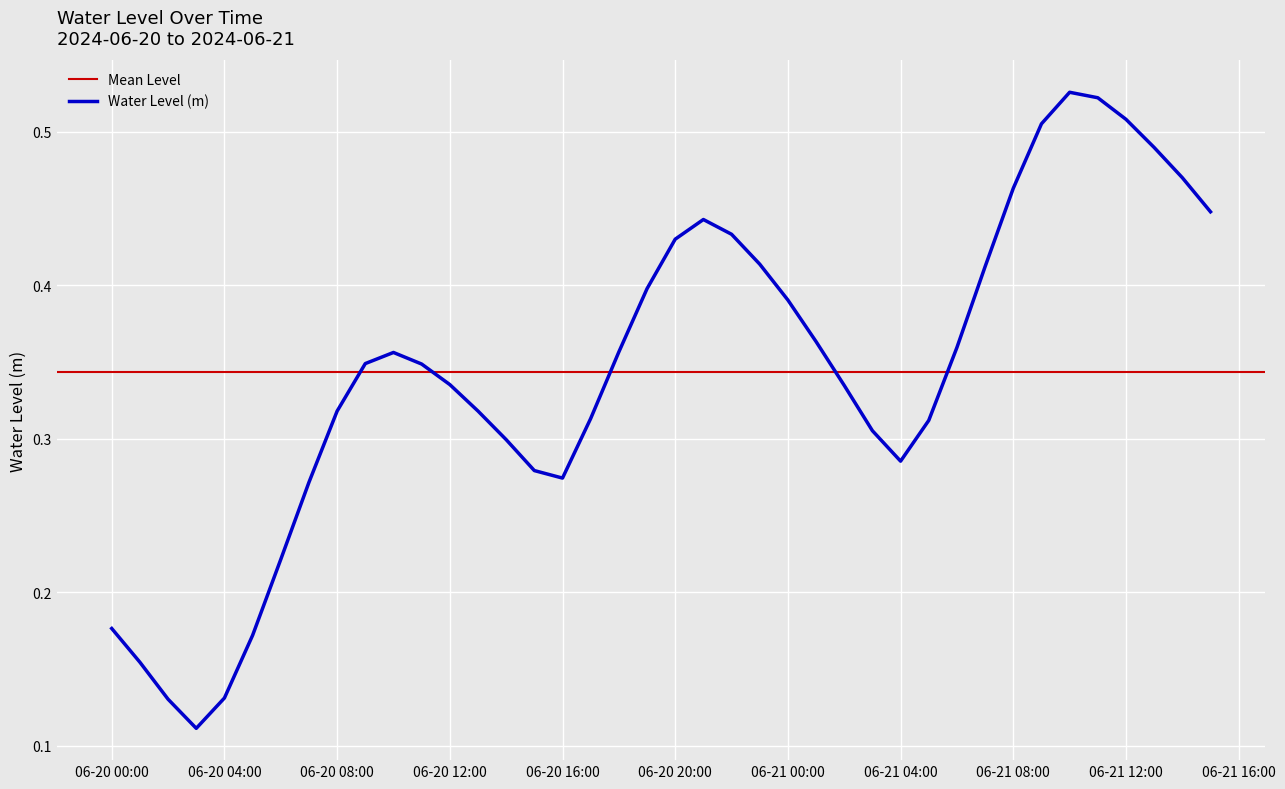

What is the difference between the second highest and minimum values?

0.4